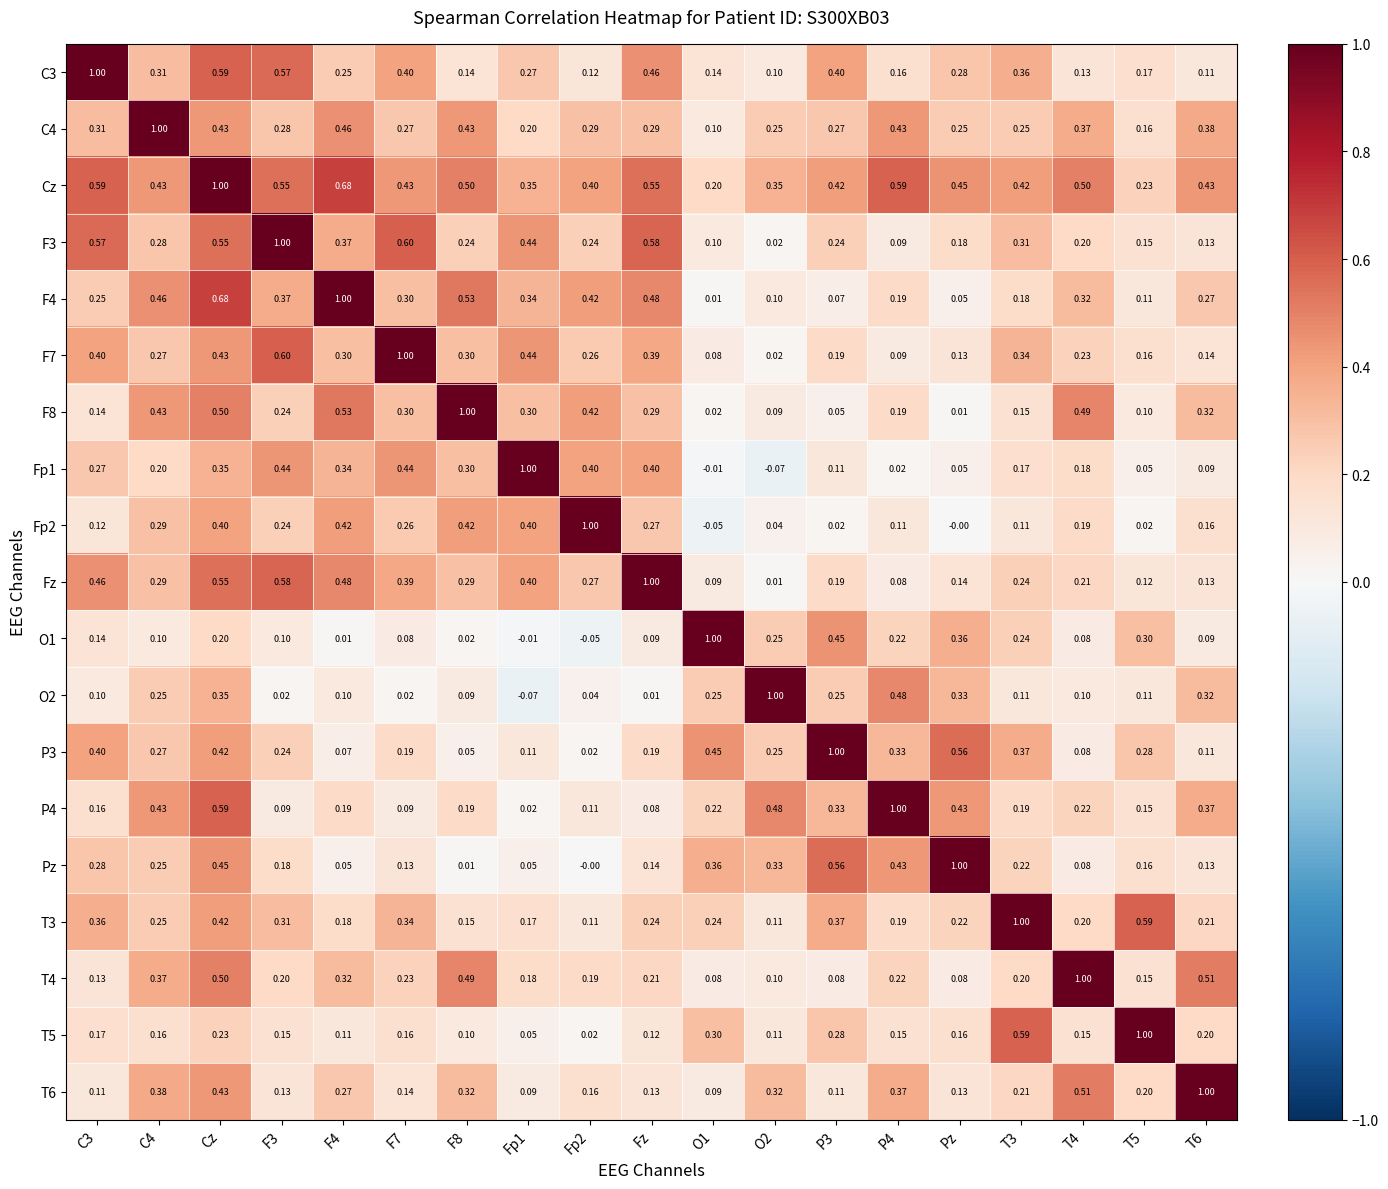

At which category is the sum across all series the highest?

Cz